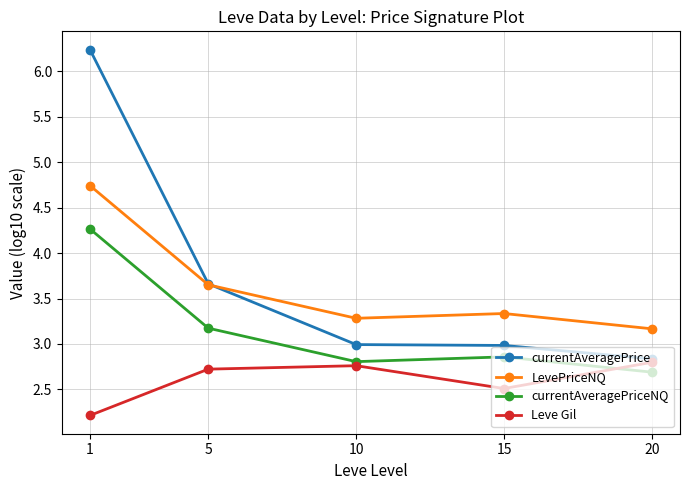

Which series has the largest total across all categories?

currentAveragePrice